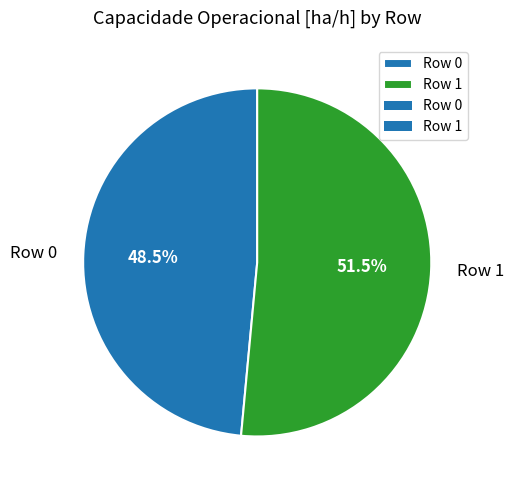

What is the ratio of the value at Row 0 to the value at Row 1?

0.9